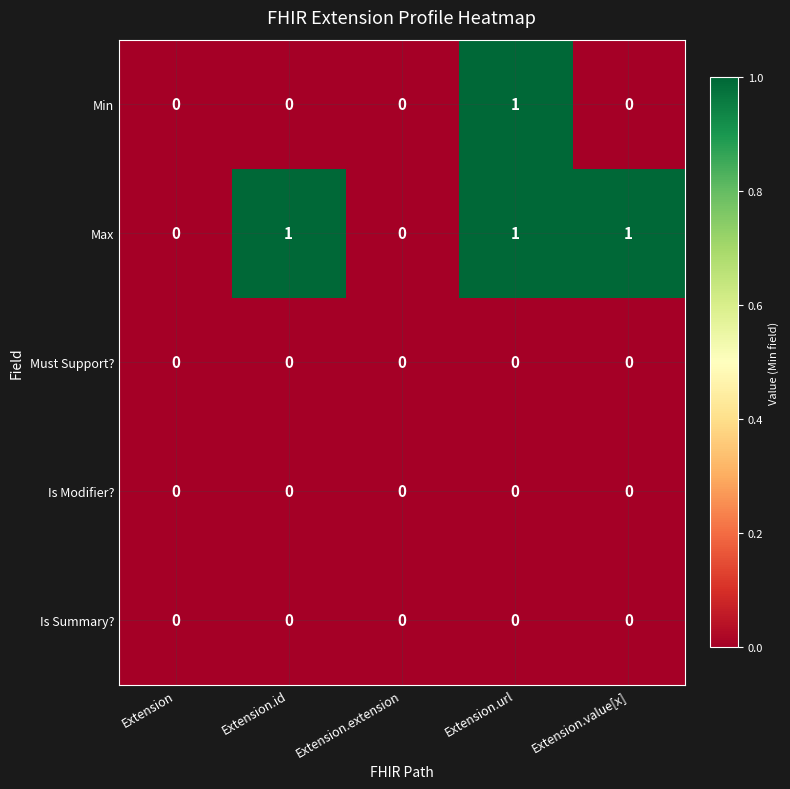

Reading left to right, list all the values displayed in this chart.

Min: 0	0	0	1	0
Max: 0	1	0	1	1
Must Support?: 0	0	0	0	0
Is Modifier?: 0	0	0	0	0
Is Summary?: 0	0	0	0	0